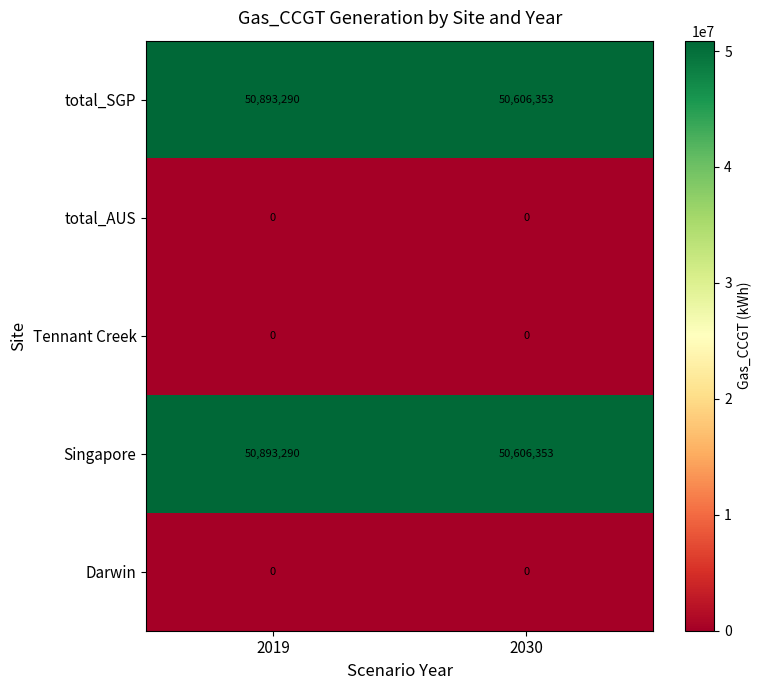

At which category is the sum across all series the highest?

2019